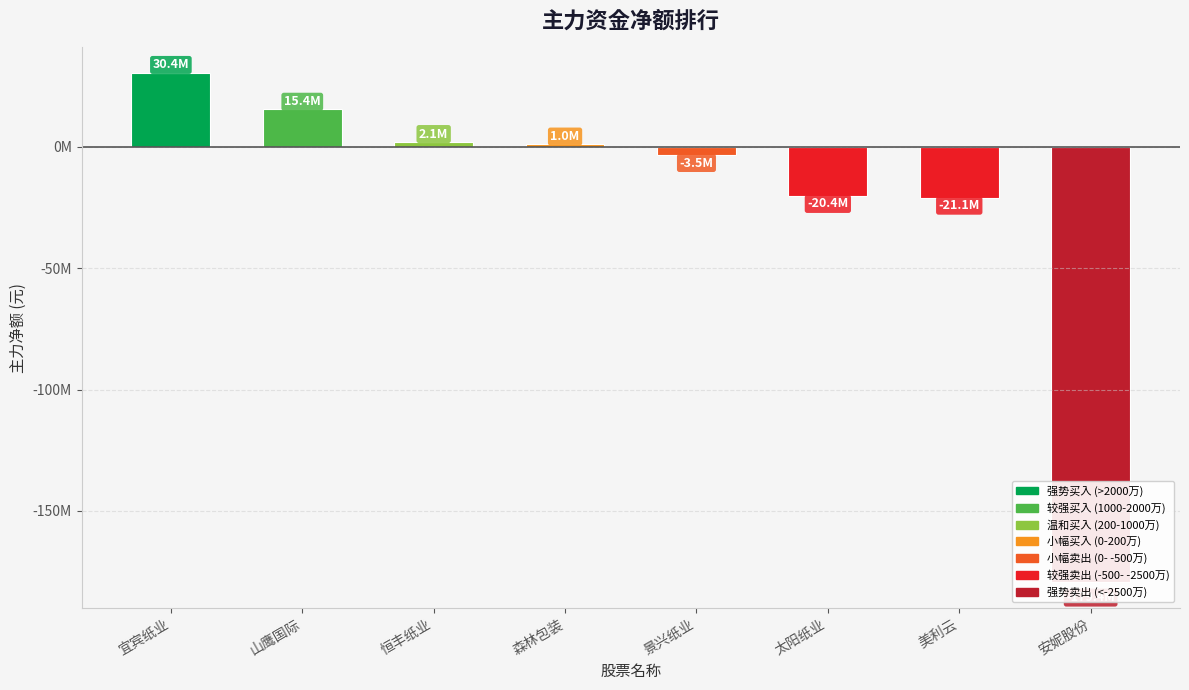

What is the smallest value displayed?

-179435076